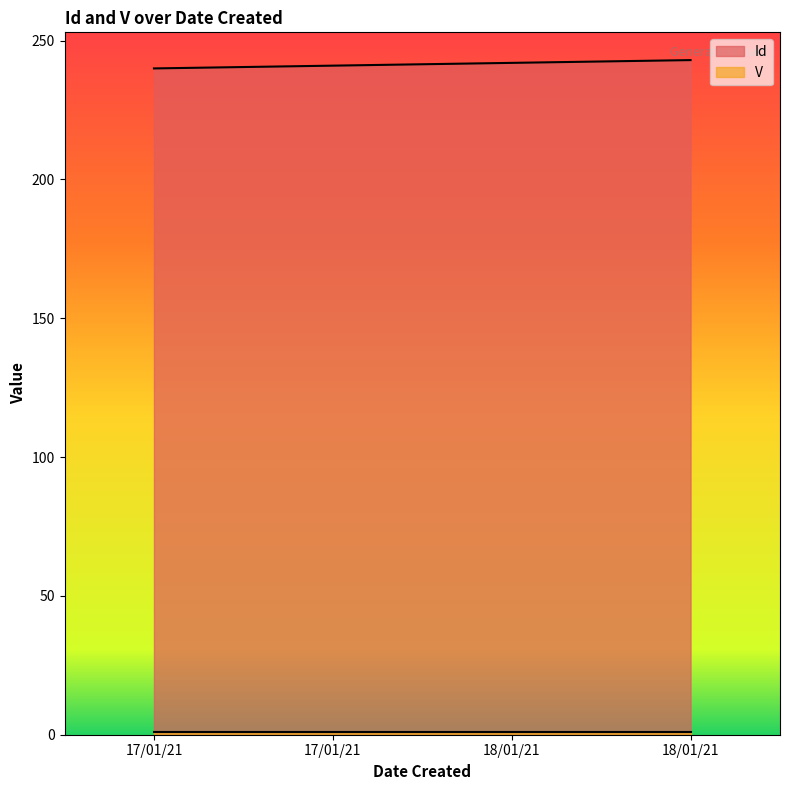

The value at 18/01/21 is 138. True or false?

False